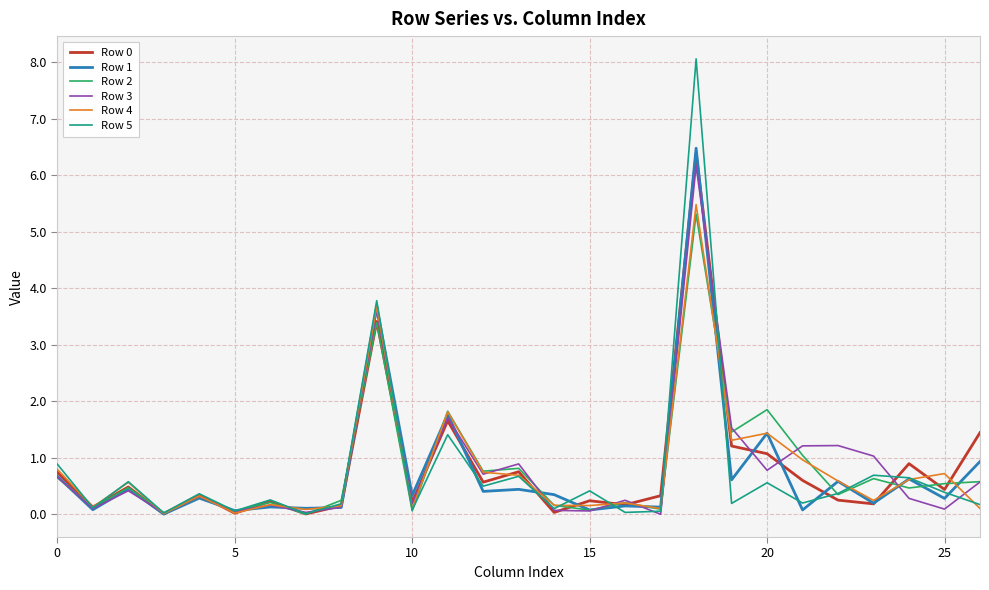

What is the maximum value for Row 1?

6.5